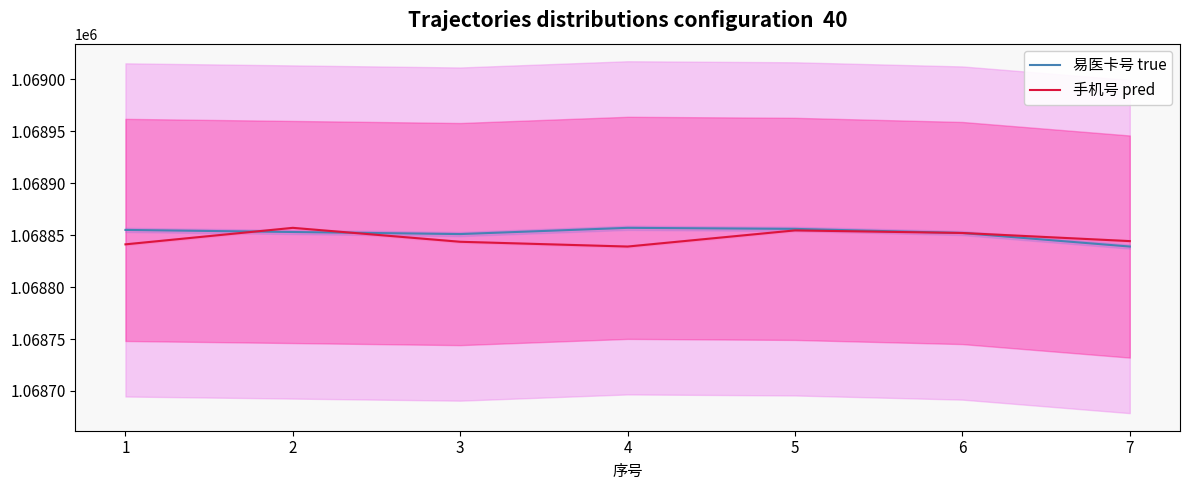

Count the number of data series in this chart.

2